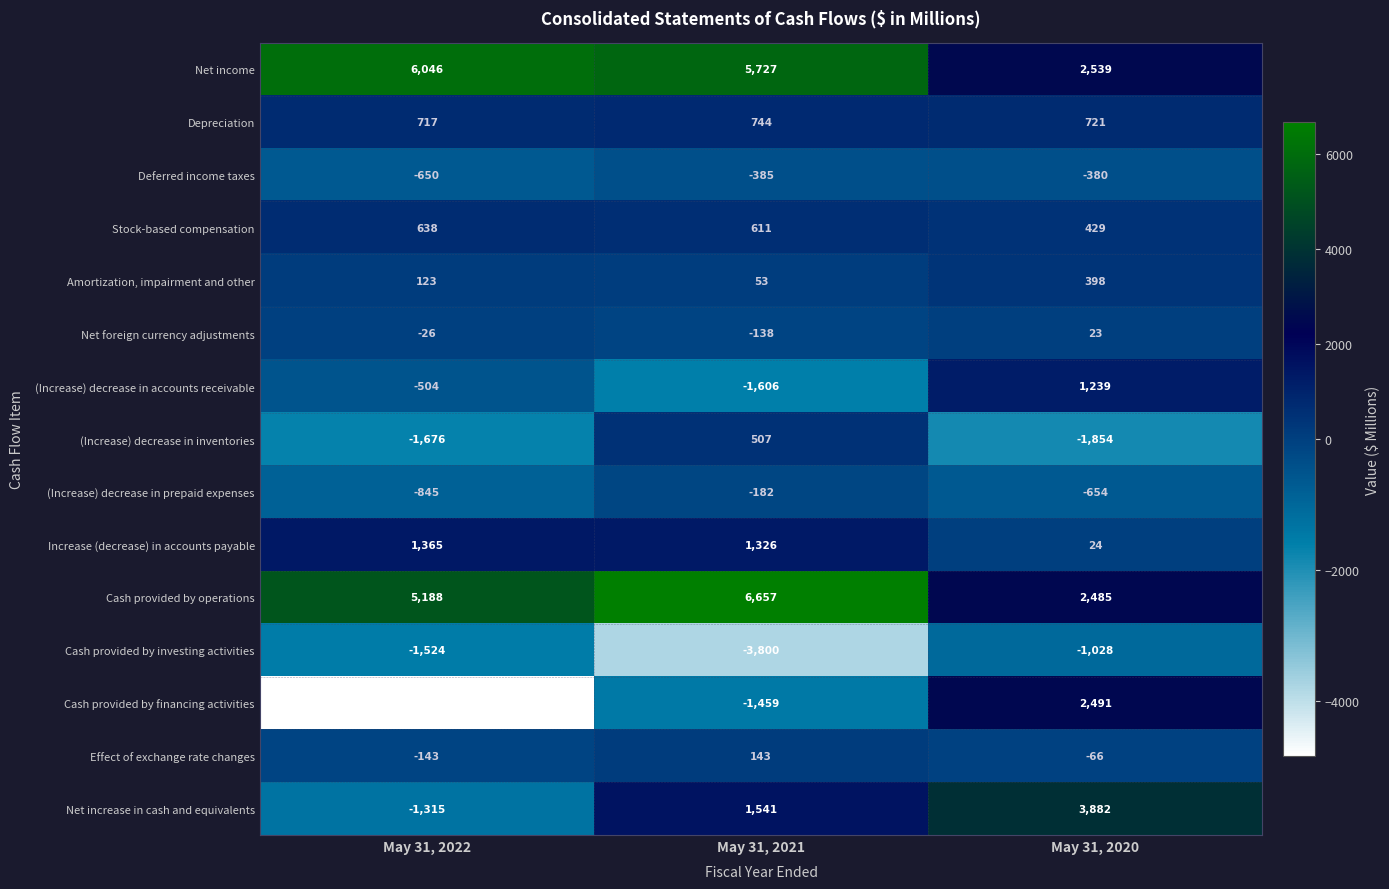

Which label corresponds to the largest value in the chart?

May 31, 2021